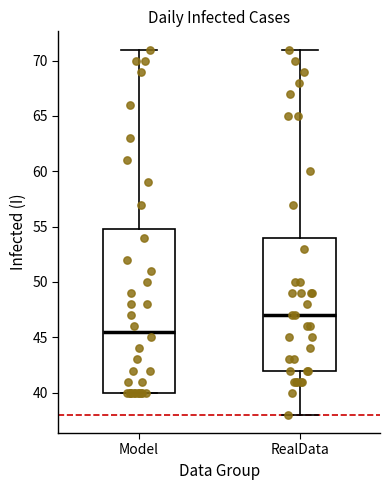

Reading left to right, transcribe this box plot: for each box, give where its median line is, the range the box spans, and where its two whiskers end, as read against the y-axis. The values are not printed on the chart, so give them approximately, as read against the axis.

Model: median 45.5, box 40.0 to 55.0, whiskers 40.0 to 71.0
RealData: median 47.0, box 42.0 to 54.0, whiskers 38.0 to 71.0